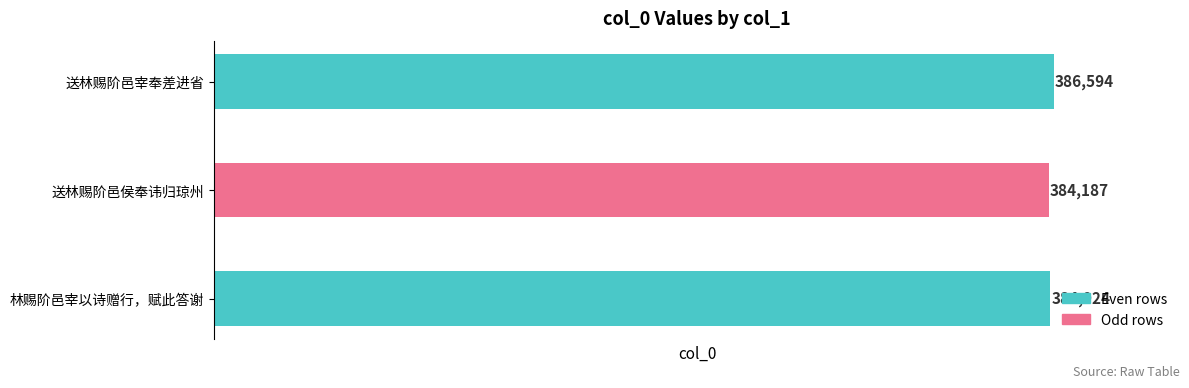

What is the minimum value shown in the chart?

384187